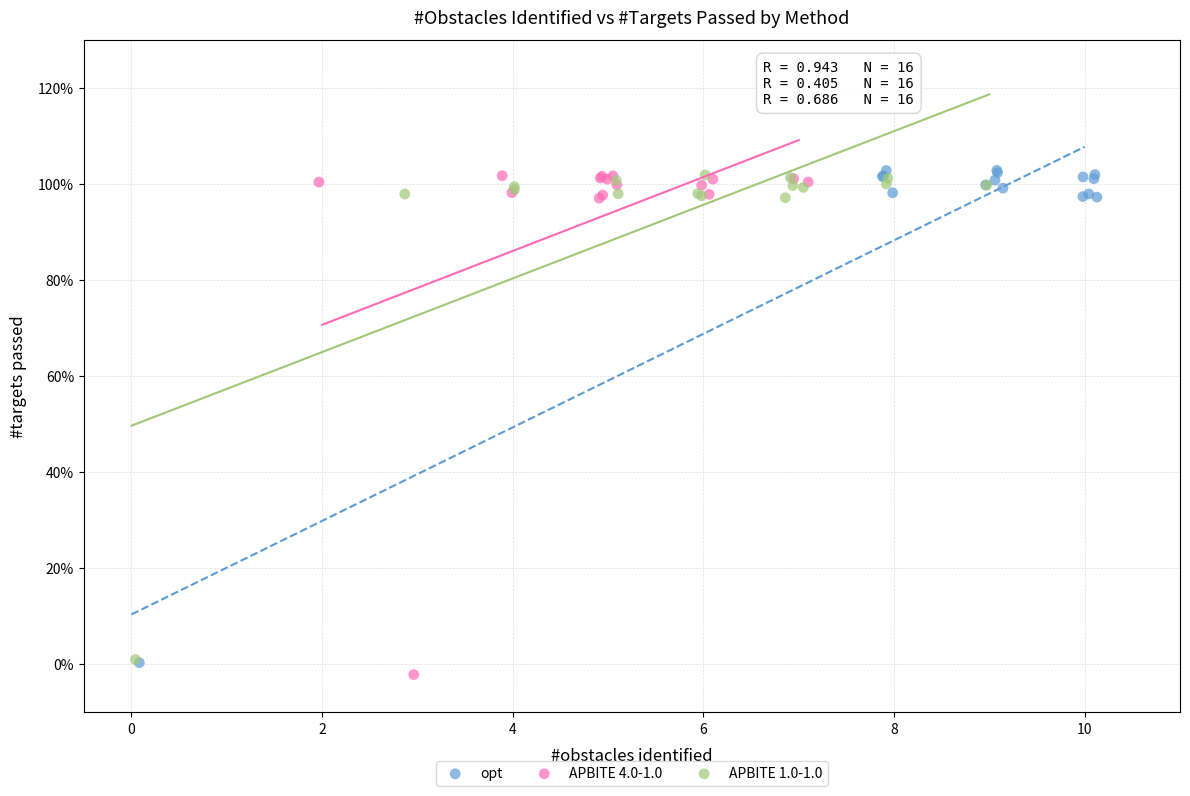

What are all the series names shown in the legend?

opt, APBITE 4.0-1.0, APBITE 1.0-1.0